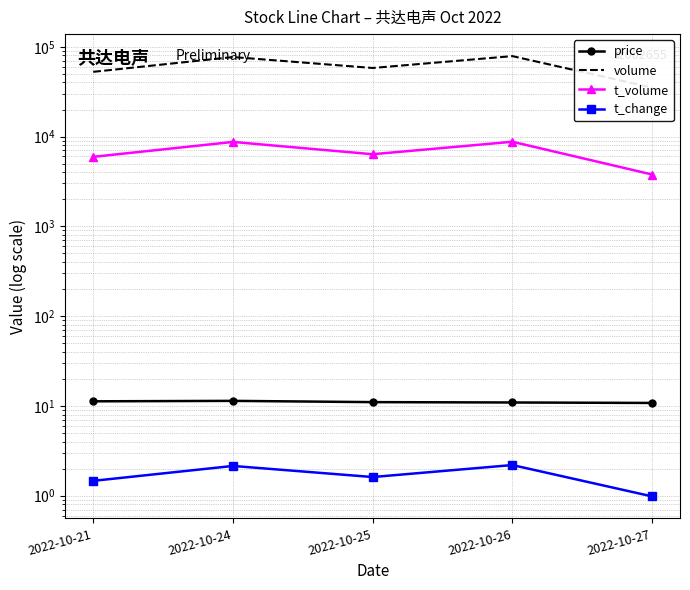

Reading left to right, transcribe all the data shown in this chart.

price: 2022-10-21=11.2	2022-10-24=11.4	2022-10-25=11.0	2022-10-26=10.9	2022-10-27=10.8
volume: 2022-10-21=52576.0	2022-10-24=76849.0	2022-10-25=58057.0	2022-10-26=78679.0	2022-10-27=35113.0
t_volume: 2022-10-21=5942.0	2022-10-24=8710.0	2022-10-25=6350.0	2022-10-26=8750.0	2022-10-27=3776.0
t_change: 2022-10-21=1.5	2022-10-24=2.1	2022-10-25=1.6	2022-10-26=2.2	2022-10-27=1.0